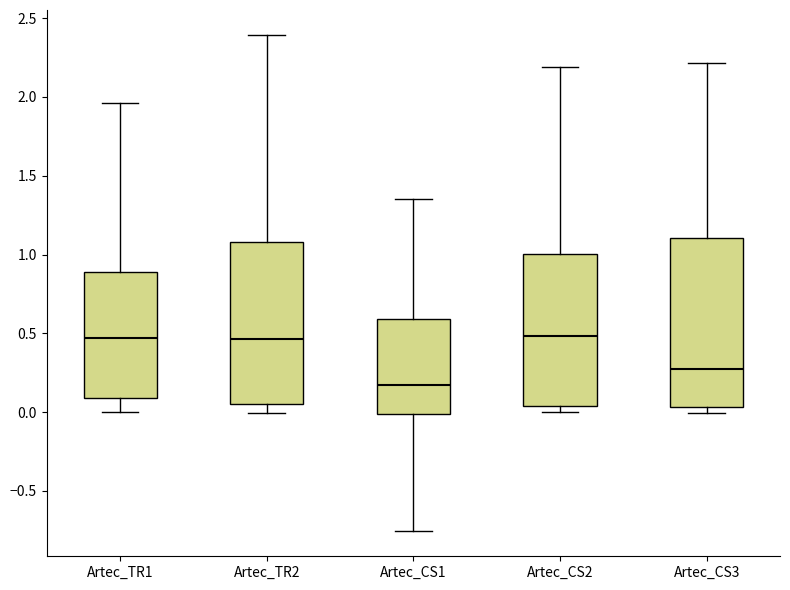

Where does the lower whisker of the box for Artec_TR2 end on the y-axis? The values are not printed on the chart, so give them approximately, as read against the axis.

0.00